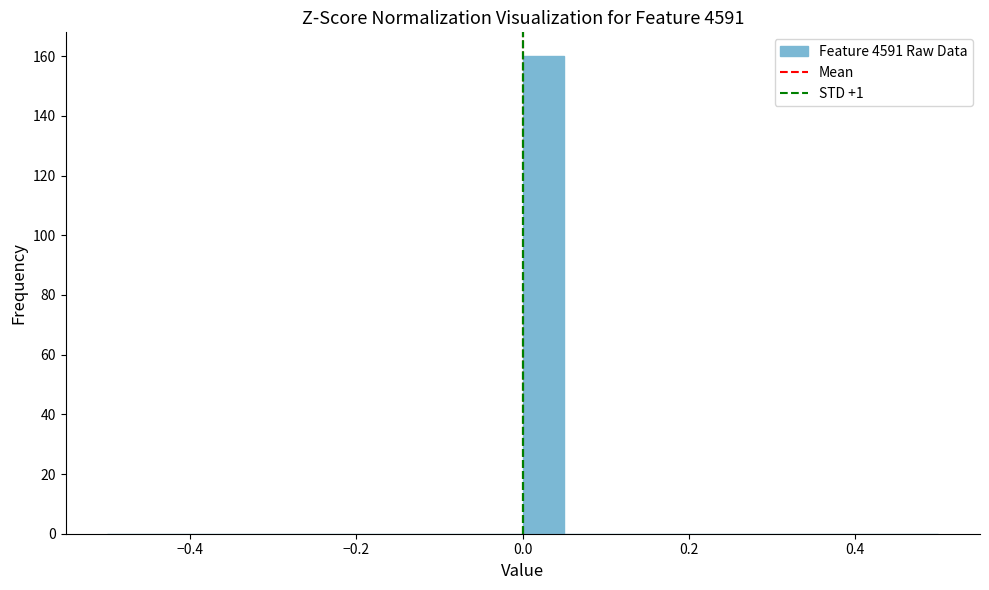

Read against the x-axis, roughly where is the centre of the tallest bar?

0.02